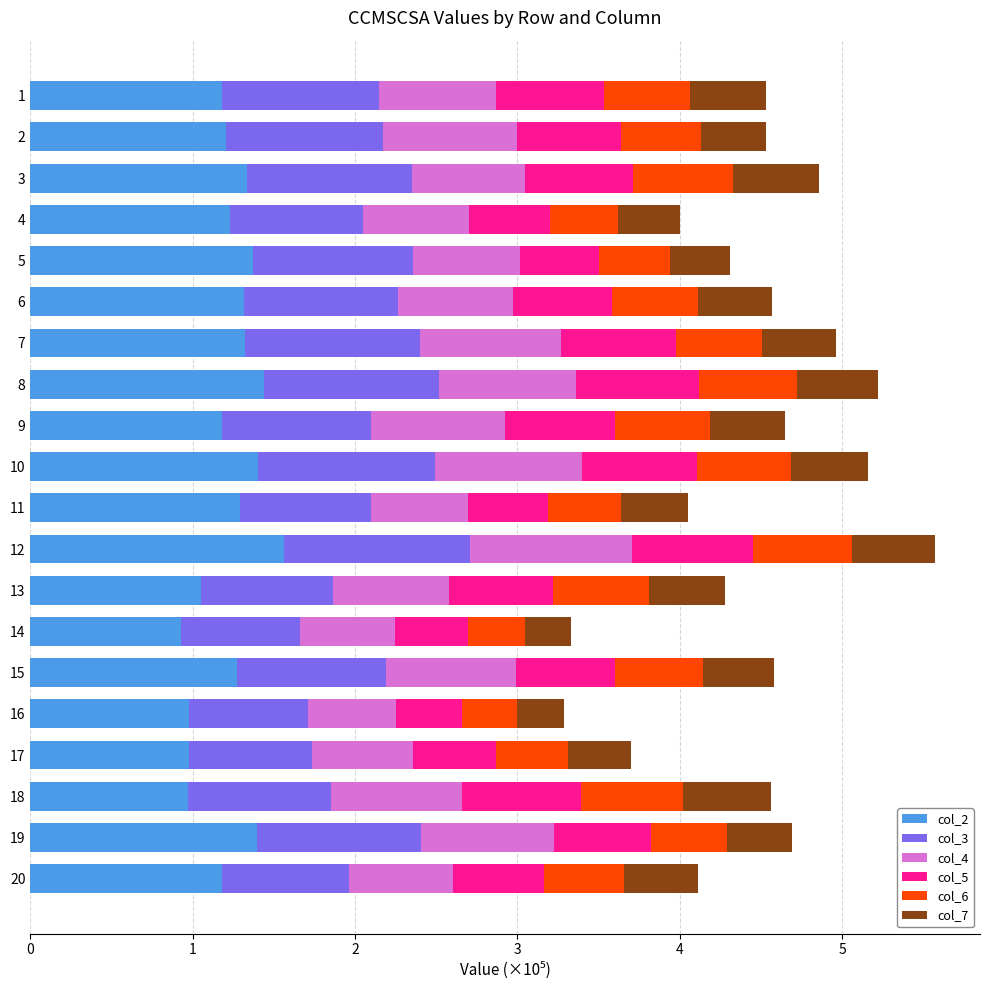

What is the total value across all series at 1?

4.5